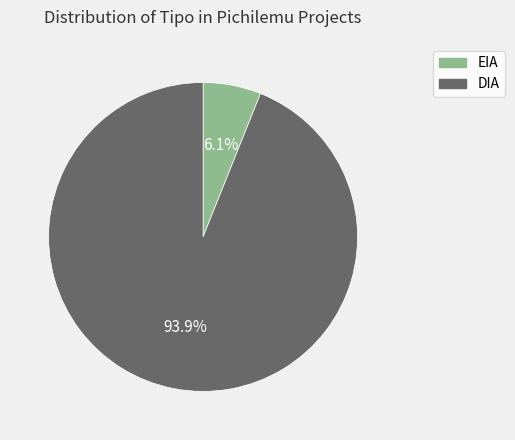

Is it true that EIA is 1% of the pie?

False